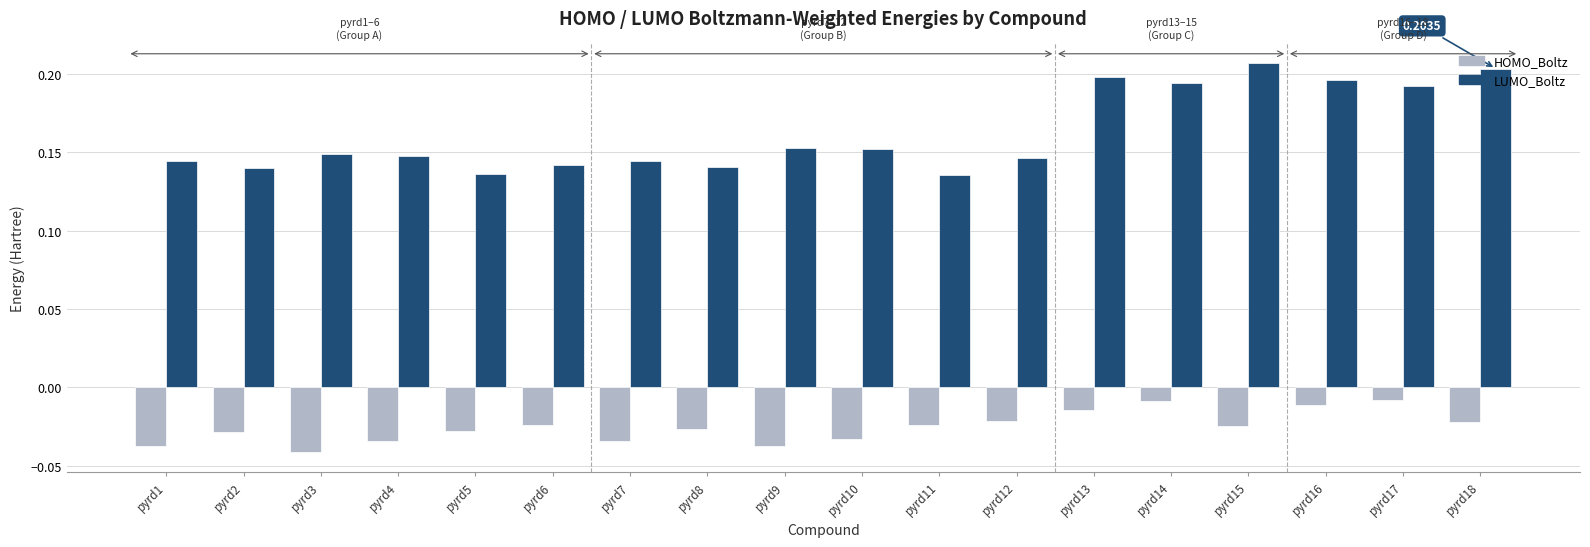

Rank the series by their maximum value, from lowest to highest.

HOMO_Boltz, LUMO_Boltz